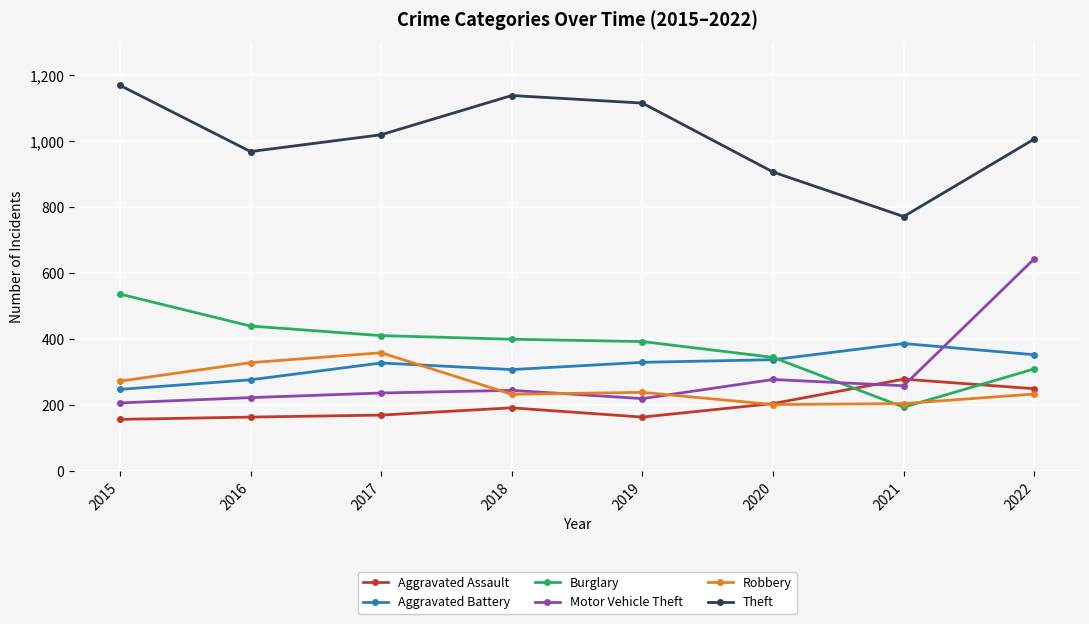

What is the difference between the Burglary values at 2020 and 2015?

192